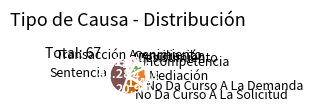

Between Incompetencia and Sentencia, which is larger?

Sentencia